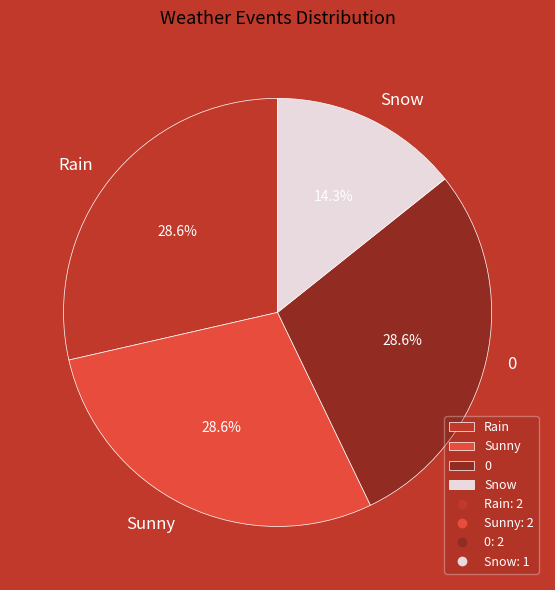

The Snow slice represents 2% of the pie. True or false?

False